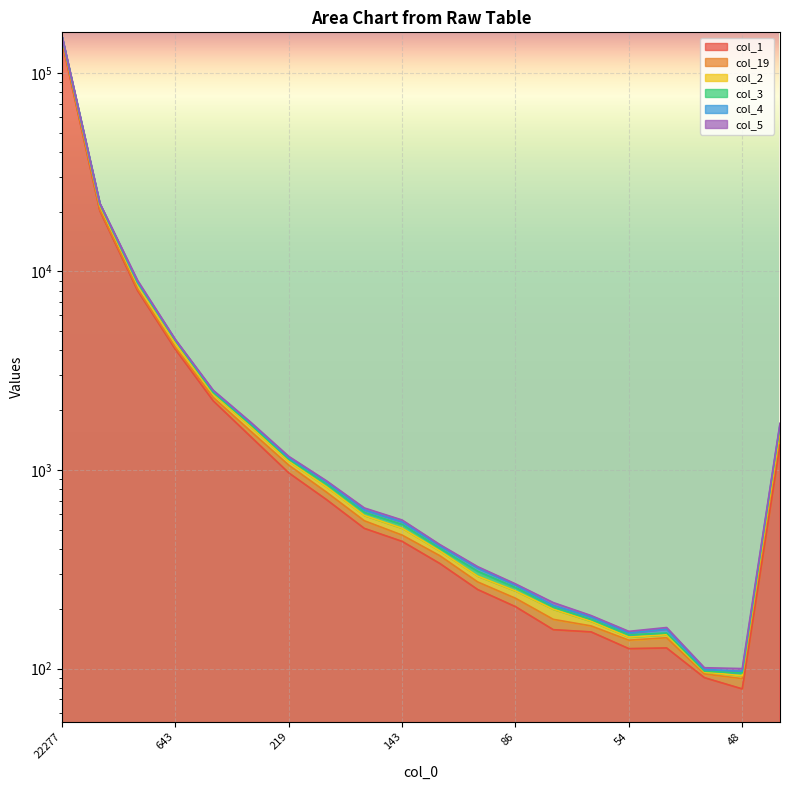

At which category is the sum across all series the highest?

22277